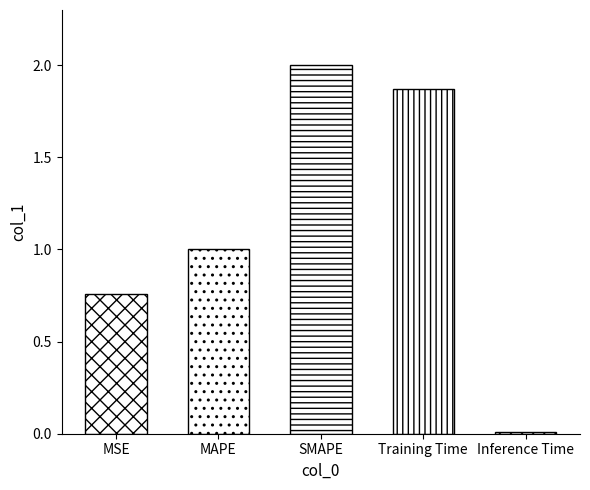

At which label is the value closest to 1?

MAPE